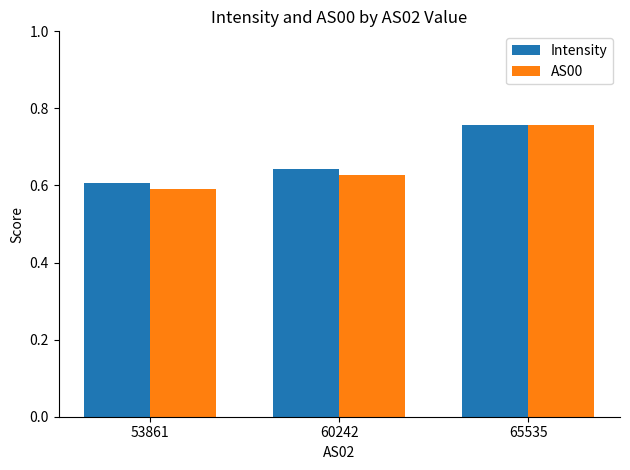

Which series has the largest range (max minus min)?

AS00